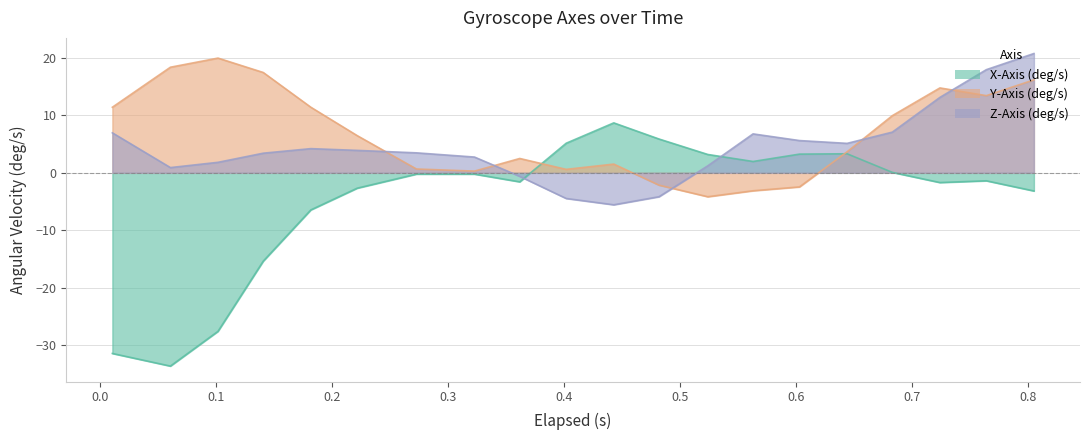

Is the value of Z-Axis (deg/s) at 0.644 greater than the value of X-Axis (deg/s) at 0.603?

Yes